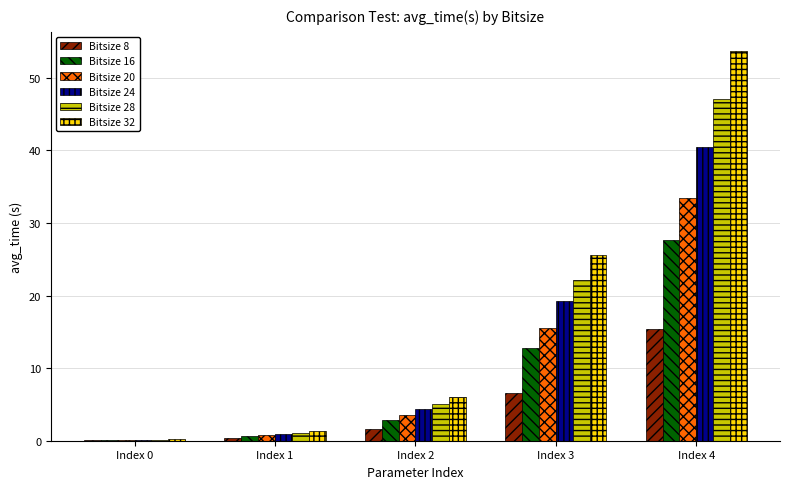

The Bitsize 24 series shows 19.2 at Index 3. True or false?

True